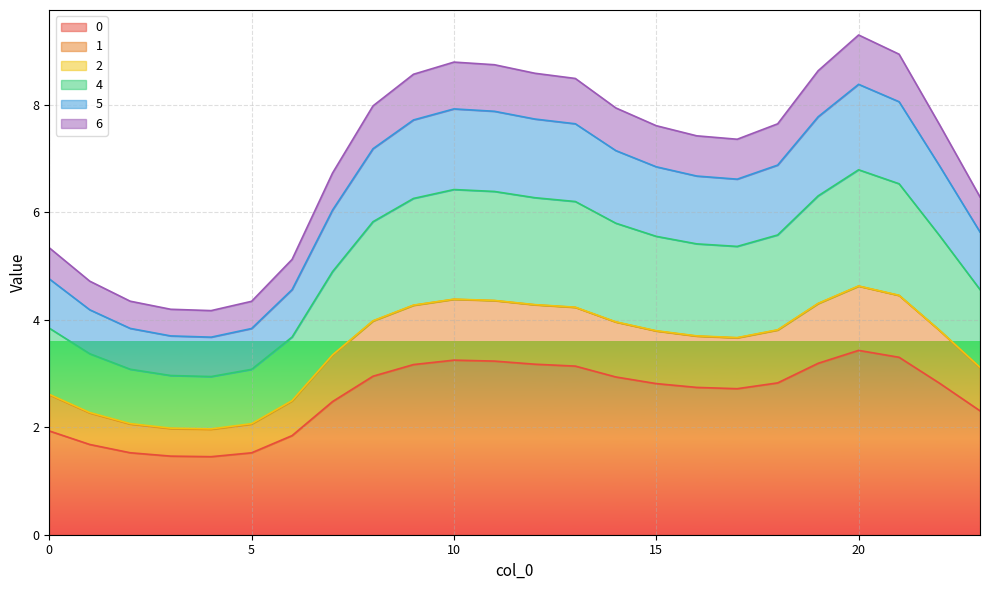

How many values in the 2 series exceed 3?

17